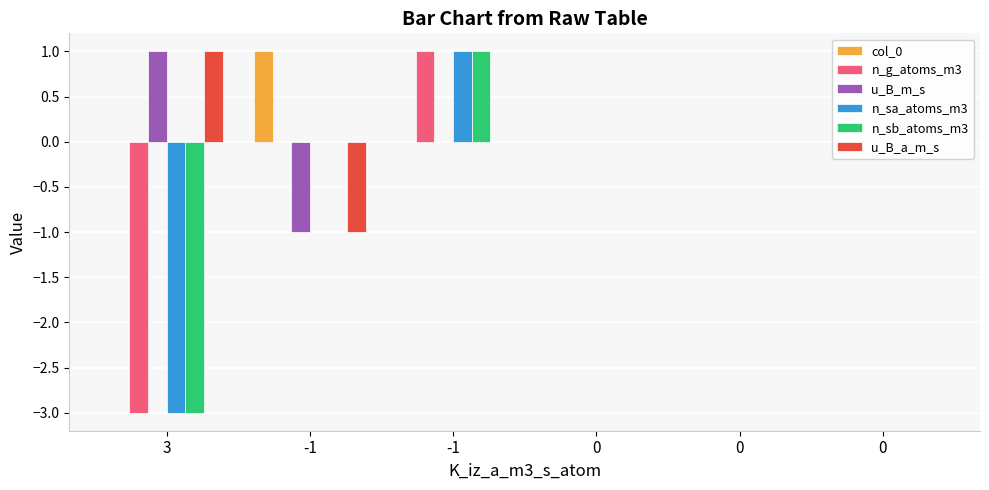

How many n_sa_atoms_m3 values are between 0 and 1?

5